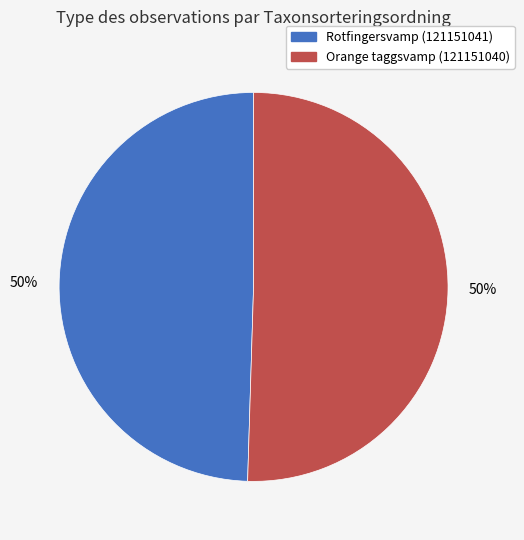

Approximately how many times larger is the value at Orange taggsvamp (121151040) compared to Rotfingersvamp (121151041)?

1.0